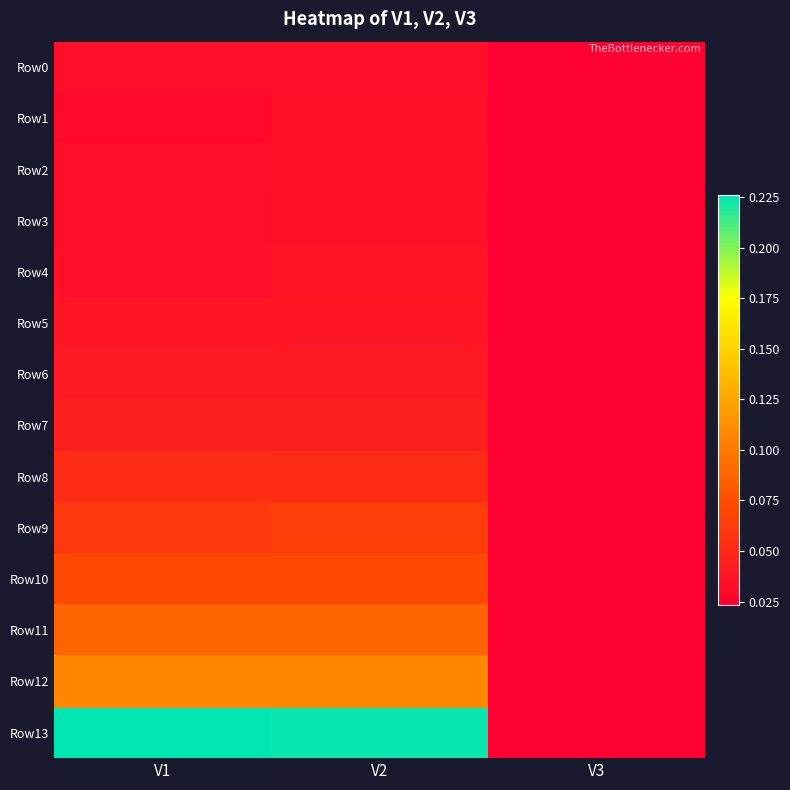

Reading right to left, extract all data points from this chart.

Row0: V3=0.0	V2=0.0	V1=0.0
Row1: V3=0.0	V2=0.0	V1=0.0
Row2: V3=0.0	V2=0.0	V1=0.0
Row3: V3=0.0	V2=0.0	V1=0.0
Row4: V3=0.0	V2=0.0	V1=0.0
Row5: V3=0.0	V2=0.0	V1=0.0
Row6: V3=0.0	V2=0.0	V1=0.0
Row7: V3=0.0	V2=0.0	V1=0.0
Row8: V3=0.0	V2=0.1	V1=0.1
Row9: V3=0.0	V2=0.1	V1=0.1
Row10: V3=0.0	V2=0.1	V1=0.1
Row11: V3=0.0	V2=0.1	V1=0.1
Row12: V3=0.0	V2=0.1	V1=0.1
Row13: V3=0.0	V2=0.2	V1=0.2